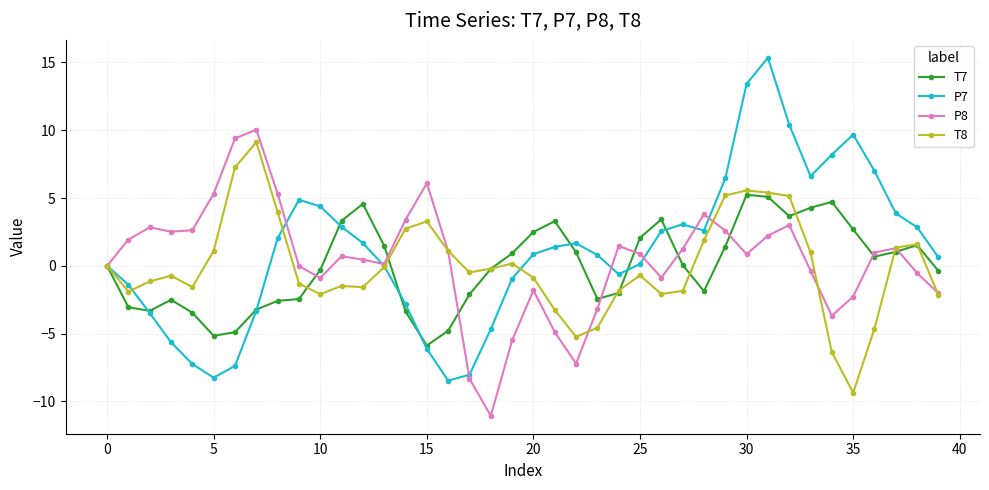

What is the difference between the second highest and minimum values in the P8 series?

20.5